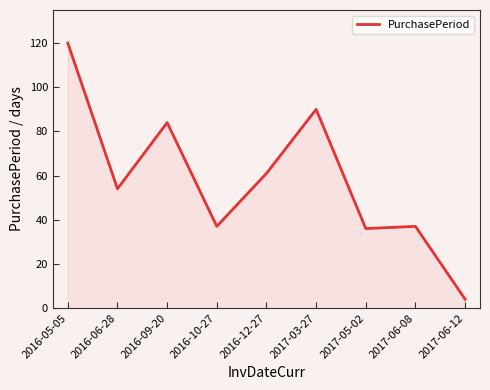

Does the chart have visible grid lines?

No